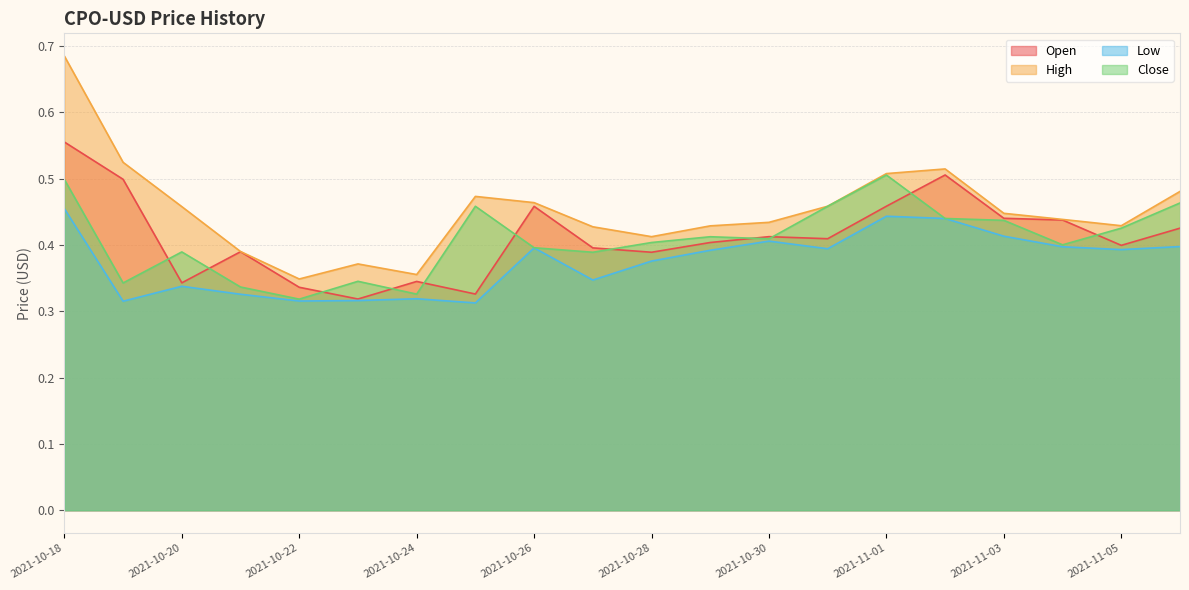

What is the sum of the Close values at 2021-10-25 and 2021-11-01?

1.0